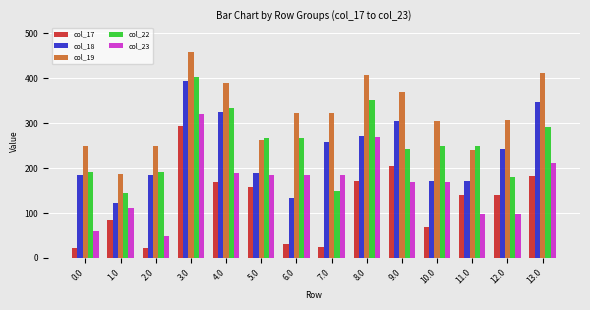

Which series has the largest total across all categories?

col_19